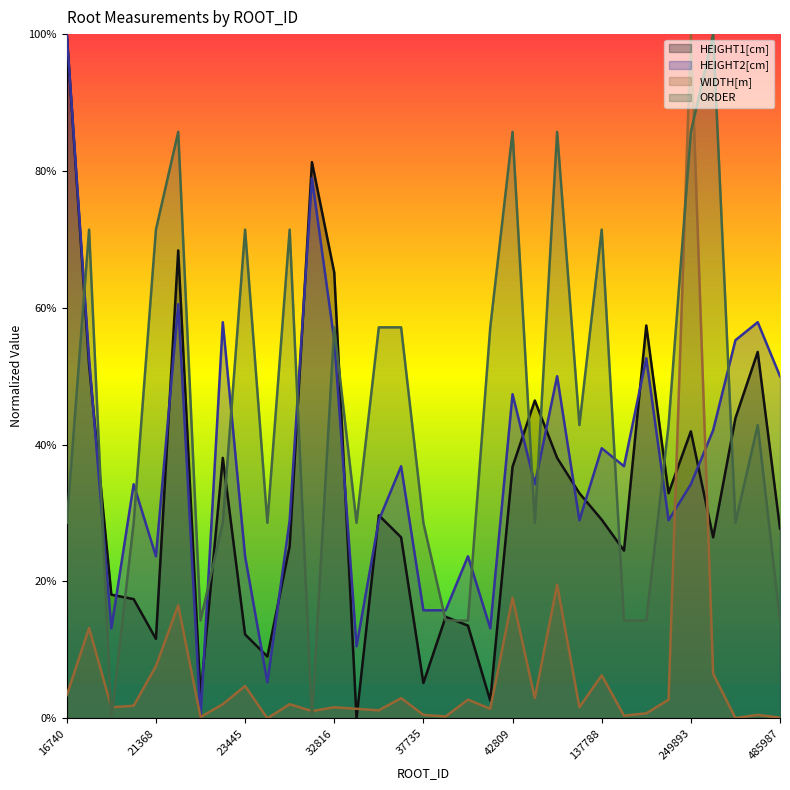

At which category is the sum across all series the highest?

249893